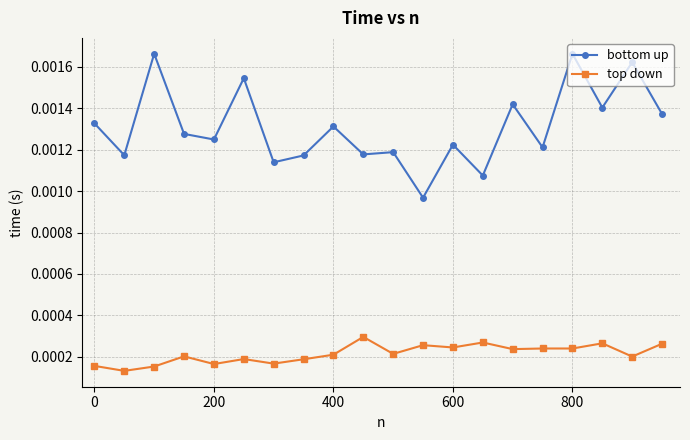

Rank the series by their maximum value, from highest to lowest.

bottom up, top down